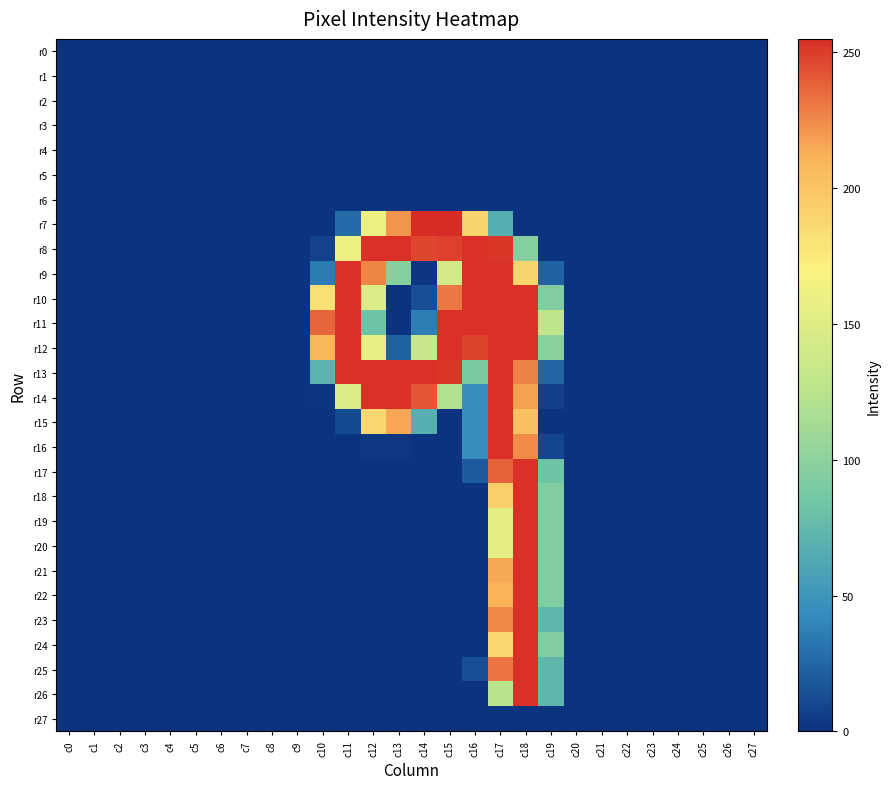

Reading right to left, extract all data points from this chart.

r0: c27=0	c26=0	c25=0	c24=0	c23=0	c22=0	c21=0	c20=0	c19=0	c18=0	c17=0	c16=0	c15=0	c14=0	c13=0	c12=0	c11=0	c10=0	c9=0	c8=0	c7=0	c6=0	c5=0	c4=0	c3=0	c2=0	c1=0	c0=0
r1: c27=0	c26=0	c25=0	c24=0	c23=0	c22=0	c21=0	c20=0	c19=0	c18=0	c17=0	c16=0	c15=0	c14=0	c13=0	c12=0	c11=0	c10=0	c9=0	c8=0	c7=0	c6=0	c5=0	c4=0	c3=0	c2=0	c1=0	c0=0
r2: c27=0	c26=0	c25=0	c24=0	c23=0	c22=0	c21=0	c20=0	c19=0	c18=0	c17=0	c16=0	c15=0	c14=0	c13=0	c12=0	c11=0	c10=0	c9=0	c8=0	c7=0	c6=0	c5=0	c4=0	c3=0	c2=0	c1=0	c0=0
r3: c27=0	c26=0	c25=0	c24=0	c23=0	c22=0	c21=0	c20=0	c19=0	c18=0	c17=0	c16=0	c15=0	c14=0	c13=0	c12=0	c11=0	c10=0	c9=0	c8=0	c7=0	c6=0	c5=0	c4=0	c3=0	c2=0	c1=0	c0=0
r4: c27=0	c26=0	c25=0	c24=0	c23=0	c22=0	c21=0	c20=0	c19=0	c18=0	c17=0	c16=0	c15=0	c14=0	c13=0	c12=0	c11=0	c10=0	c9=0	c8=0	c7=0	c6=0	c5=0	c4=0	c3=0	c2=0	c1=0	c0=0
r5: c27=0	c26=0	c25=0	c24=0	c23=0	c22=0	c21=0	c20=0	c19=0	c18=0	c17=0	c16=0	c15=0	c14=0	c13=0	c12=0	c11=0	c10=0	c9=0	c8=0	c7=0	c6=0	c5=0	c4=0	c3=0	c2=0	c1=0	c0=0
r6: c27=0	c26=0	c25=0	c24=0	c23=0	c22=0	c21=0	c20=0	c19=0	c18=0	c17=0	c16=0	c15=0	c14=0	c13=0	c12=0	c11=0	c10=0	c9=0	c8=0	c7=0	c6=0	c5=0	c4=0	c3=0	c2=0	c1=0	c0=0
r7: c27=0	c26=0	c25=0	c24=0	c23=0	c22=0	c21=0	c20=0	c19=0	c18=0	c17=67	c16=190	c15=255	c14=255	c13=222	c12=160	c11=27	c10=0	c9=0	c8=0	c7=0	c6=0	c5=0	c4=0	c3=0	c2=0	c1=0	c0=0
r8: c27=0	c26=0	c25=0	c24=0	c23=0	c22=0	c21=0	c20=0	c19=0	c18=96	c17=252	c16=254	c15=249	c14=247	c13=254	c12=254	c11=161	c10=7	c9=0	c8=0	c7=0	c6=0	c5=0	c4=0	c3=0	c2=0	c1=0	c0=0
r9: c27=0	c26=0	c25=0	c24=0	c23=0	c22=0	c21=0	c20=0	c19=23	c18=189	c17=254	c16=254	c15=142	c14=1	c13=97	c12=227	c11=254	c10=35	c9=0	c8=0	c7=0	c6=0	c5=0	c4=0	c3=0	c2=0	c1=0	c0=0
r10: c27=0	c26=0	c25=0	c24=0	c23=0	c22=0	c21=0	c20=0	c19=93	c18=254	c17=254	c16=254	c15=231	c14=13	c13=0	c12=149	c11=254	c10=182	c9=0	c8=0	c7=0	c6=0	c5=0	c4=0	c3=0	c2=0	c1=0	c0=0
r11: c27=0	c26=0	c25=0	c24=0	c23=0	c22=0	c21=0	c20=0	c19=128	c18=254	c17=254	c16=254	c15=254	c14=36	c13=0	c12=82	c11=254	c10=237	c9=0	c8=0	c7=0	c6=0	c5=0	c4=0	c3=0	c2=0	c1=0	c0=0
r12: c27=0	c26=0	c25=0	c24=0	c23=0	c22=0	c21=0	c20=0	c19=98	c18=254	c17=254	c16=248	c15=254	c14=135	c13=22	c12=157	c11=254	c10=210	c9=0	c8=0	c7=0	c6=0	c5=0	c4=0	c3=0	c2=0	c1=0	c0=0
r13: c27=0	c26=0	c25=0	c24=0	c23=0	c22=0	c21=0	c20=0	c19=24	c18=228	c17=254	c16=90	c15=252	c14=254	c13=254	c12=254	c11=254	c10=70	c9=0	c8=0	c7=0	c6=0	c5=0	c4=0	c3=0	c2=0	c1=0	c0=0
r14: c27=0	c26=0	c25=0	c24=0	c23=0	c22=0	c21=0	c20=0	c19=6	c18=218	c17=254	c16=44	c15=121	c14=242	c13=254	c12=254	c11=149	c10=1	c9=0	c8=0	c7=0	c6=0	c5=0	c4=0	c3=0	c2=0	c1=0	c0=0
r15: c27=0	c26=0	c25=0	c24=0	c23=0	c22=0	c21=0	c20=0	c19=0	c18=203	c17=254	c16=44	c15=0	c14=67	c13=216	c12=187	c11=11	c10=0	c9=0	c8=0	c7=0	c6=0	c5=0	c4=0	c3=0	c2=0	c1=0	c0=0
r16: c27=0	c26=0	c25=0	c24=0	c23=0	c22=0	c21=0	c20=0	c19=9	c18=225	c17=254	c16=44	c15=0	c14=0	c13=2	c12=2	c11=0	c10=0	c9=0	c8=0	c7=0	c6=0	c5=0	c4=0	c3=0	c2=0	c1=0	c0=0
r17: c27=0	c26=0	c25=0	c24=0	c23=0	c22=0	c21=0	c20=0	c19=83	c18=254	c17=238	c16=19	c15=0	c14=0	c13=0	c12=0	c11=0	c10=0	c9=0	c8=0	c7=0	c6=0	c5=0	c4=0	c3=0	c2=0	c1=0	c0=0
r18: c27=0	c26=0	c25=0	c24=0	c23=0	c22=0	c21=0	c20=0	c19=93	c18=254	c17=193	c16=0	c15=0	c14=0	c13=0	c12=0	c11=0	c10=0	c9=0	c8=0	c7=0	c6=0	c5=0	c4=0	c3=0	c2=0	c1=0	c0=0
r19: c27=0	c26=0	c25=0	c24=0	c23=0	c22=0	c21=0	c20=0	c19=93	c18=254	c17=154	c16=0	c15=0	c14=0	c13=0	c12=0	c11=0	c10=0	c9=0	c8=0	c7=0	c6=0	c5=0	c4=0	c3=0	c2=0	c1=0	c0=0
r20: c27=0	c26=0	c25=0	c24=0	c23=0	c22=0	c21=0	c20=0	c19=93	c18=254	c17=154	c16=0	c15=0	c14=0	c13=0	c12=0	c11=0	c10=0	c9=0	c8=0	c7=0	c6=0	c5=0	c4=0	c3=0	c2=0	c1=0	c0=0
r21: c27=0	c26=0	c25=0	c24=0	c23=0	c22=0	c21=0	c20=0	c19=93	c18=254	c17=215	c16=0	c15=0	c14=0	c13=0	c12=0	c11=0	c10=0	c9=0	c8=0	c7=0	c6=0	c5=0	c4=0	c3=0	c2=0	c1=0	c0=0
r22: c27=0	c26=0	c25=0	c24=0	c23=0	c22=0	c21=0	c20=0	c19=93	c18=254	c17=211	c16=0	c15=0	c14=0	c13=0	c12=0	c11=0	c10=0	c9=0	c8=0	c7=0	c6=0	c5=0	c4=0	c3=0	c2=0	c1=0	c0=0
r23: c27=0	c26=0	c25=0	c24=0	c23=0	c22=0	c21=0	c20=0	c19=73	c18=254	c17=226	c16=0	c15=0	c14=0	c13=0	c12=0	c11=0	c10=0	c9=0	c8=0	c7=0	c6=0	c5=0	c4=0	c3=0	c2=0	c1=0	c0=0
r24: c27=0	c26=0	c25=0	c24=0	c23=0	c22=0	c21=0	c20=0	c19=93	c18=254	c17=187	c16=0	c15=0	c14=0	c13=0	c12=0	c11=0	c10=0	c9=0	c8=0	c7=0	c6=0	c5=0	c4=0	c3=0	c2=0	c1=0	c0=0
r25: c27=0	c26=0	c25=0	c24=0	c23=0	c22=0	c21=0	c20=0	c19=73	c18=254	c17=232	c16=13	c15=0	c14=0	c13=0	c12=0	c11=0	c10=0	c9=0	c8=0	c7=0	c6=0	c5=0	c4=0	c3=0	c2=0	c1=0	c0=0
r26: c27=0	c26=0	c25=0	c24=0	c23=0	c22=0	c21=0	c20=0	c19=73	c18=254	c17=125	c16=0	c15=0	c14=0	c13=0	c12=0	c11=0	c10=0	c9=0	c8=0	c7=0	c6=0	c5=0	c4=0	c3=0	c2=0	c1=0	c0=0
r27: c27=0	c26=0	c25=0	c24=0	c23=0	c22=0	c21=0	c20=0	c19=0	c18=0	c17=0	c16=0	c15=0	c14=0	c13=0	c12=0	c11=0	c10=0	c9=0	c8=0	c7=0	c6=0	c5=0	c4=0	c3=0	c2=0	c1=0	c0=0